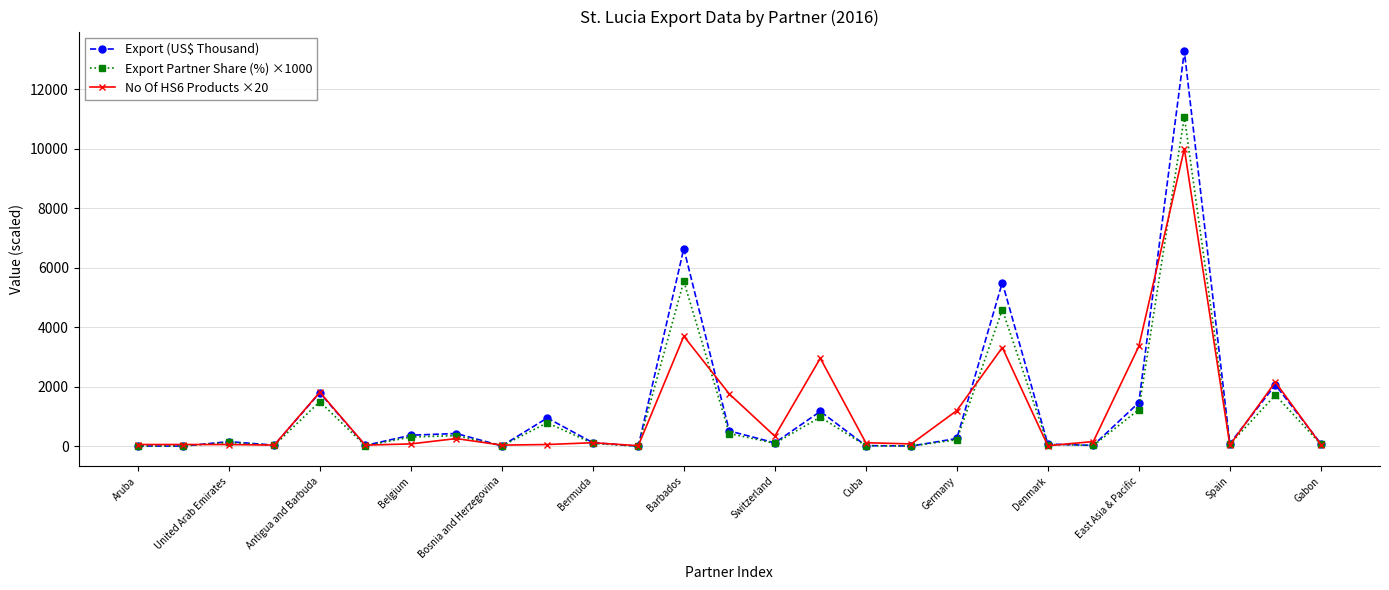

How many lines are shown in the chart?

3